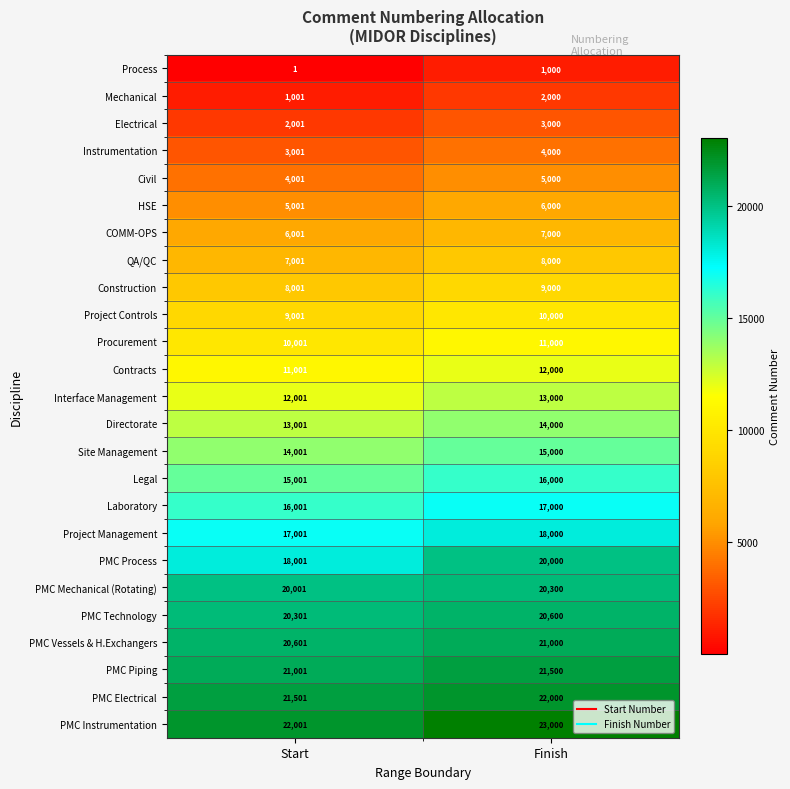

At Finish, list the series in order from largest to smallest.

PMC Instrumentation, PMC Electrical, PMC Piping, PMC Vessels & H.Exchangers, PMC Technology, PMC Mechanical (Rotating), PMC Process, Project Management, Laboratory, Legal, Site Management, Directorate, Interface Management, Contracts, Procurement, Project Controls, Construction, QA/QC, COMM-OPS, HSE, Civil, Instrumentation, Electrical, Mechanical, Process